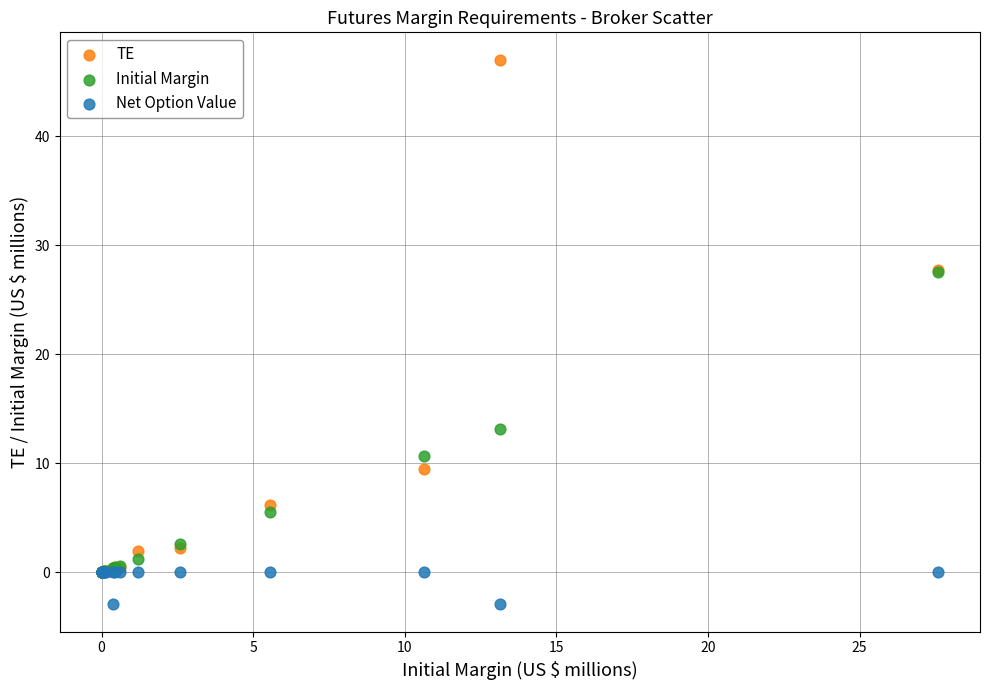

What are all the series names shown in the legend?

TE, Initial Margin, Net Option Value